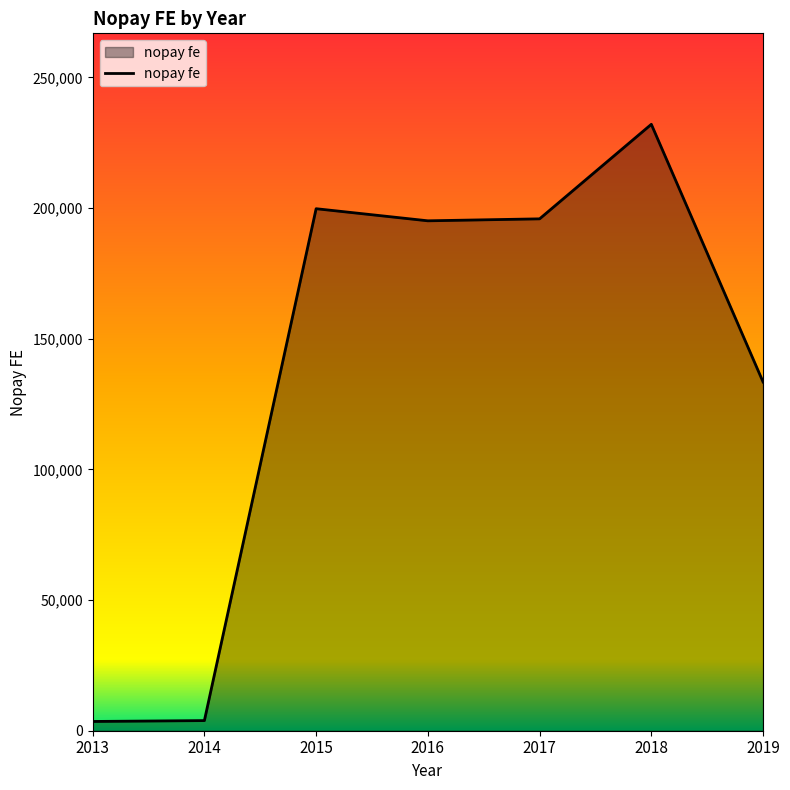

How many interior local peaks (higher than both neighbors) does the data have?

2